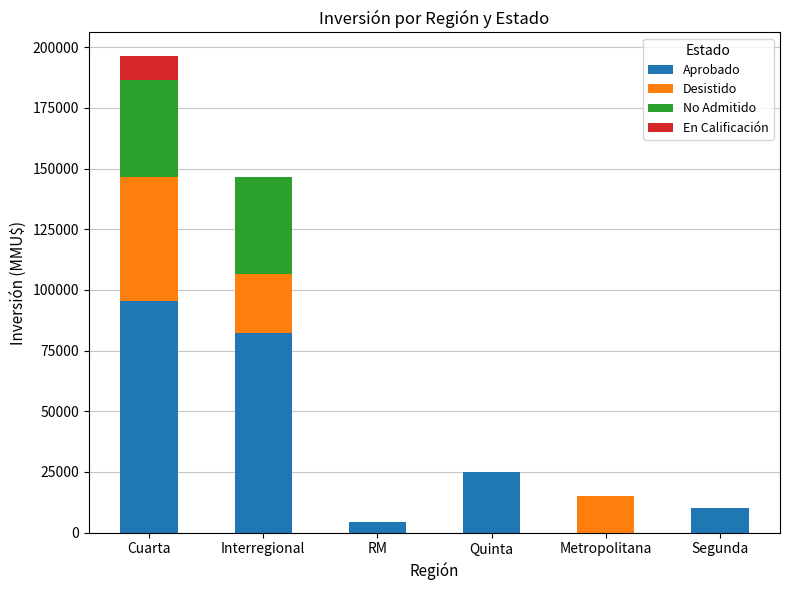

Reading left to right, transcribe the values for Aprobado.

Cuarta=95450	Interregional=82460	RM=4500	Quinta=25000	Metropolitana=0	Segunda=10000